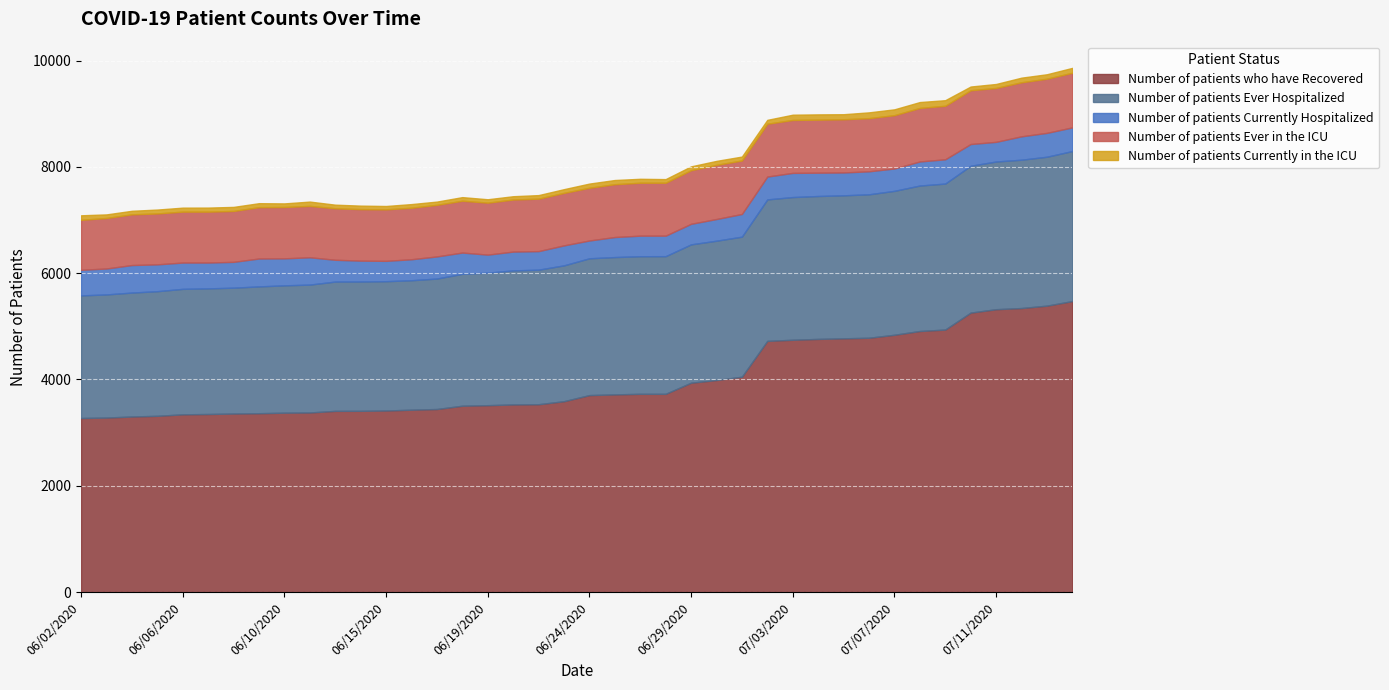

In Number of patients Currently in the ICU, how many points are higher than both neighbors (excluding endpoints)?

6